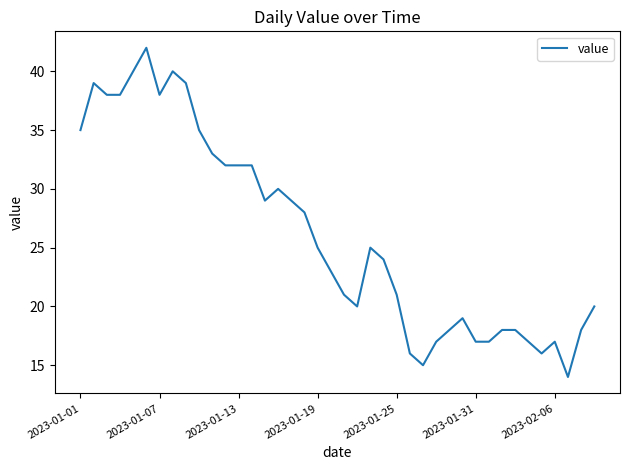

How many values are below 25?

20